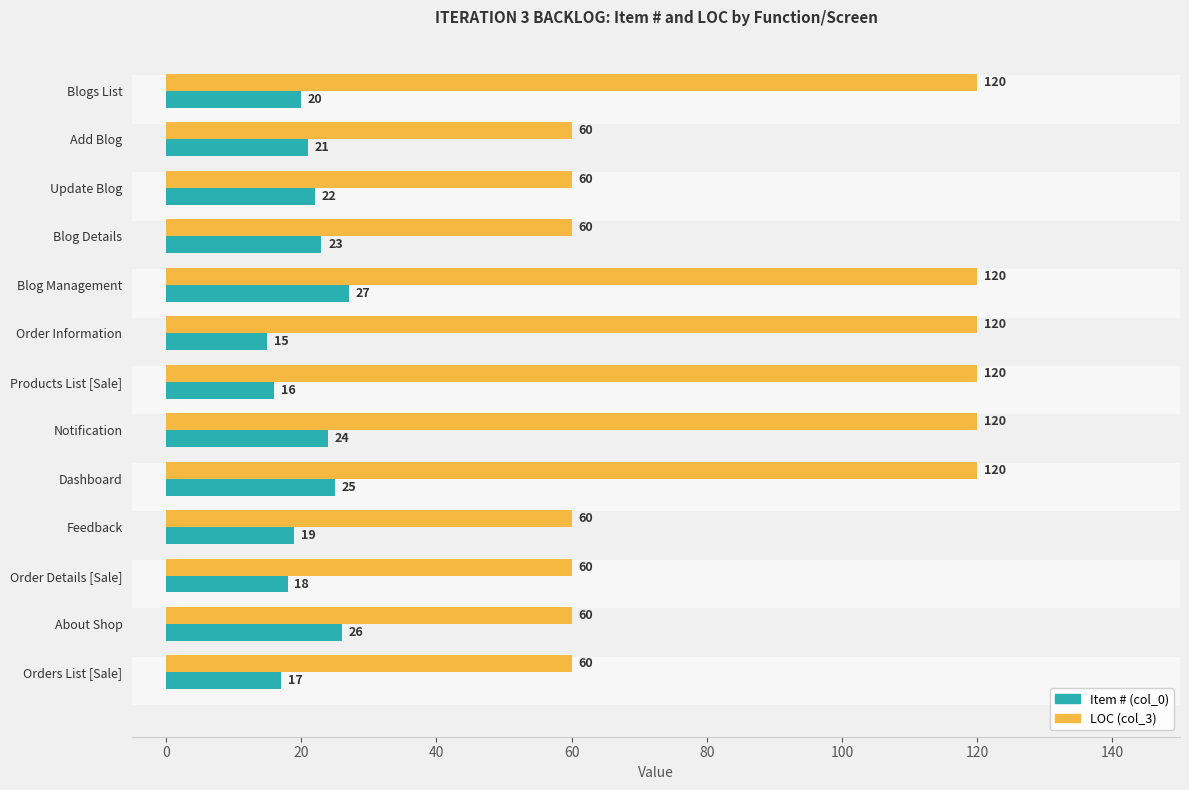

Which series has the widest spread of values?

LOC (col_3)